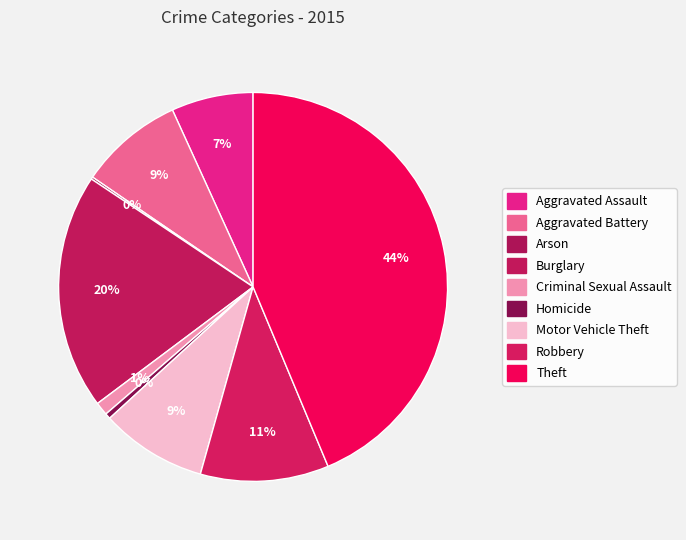

Rank the categories by value from lowest to highest.

Arson, Homicide, Criminal Sexual Assault, Aggravated Assault, Aggravated Battery, Motor Vehicle Theft, Robbery, Burglary, Theft